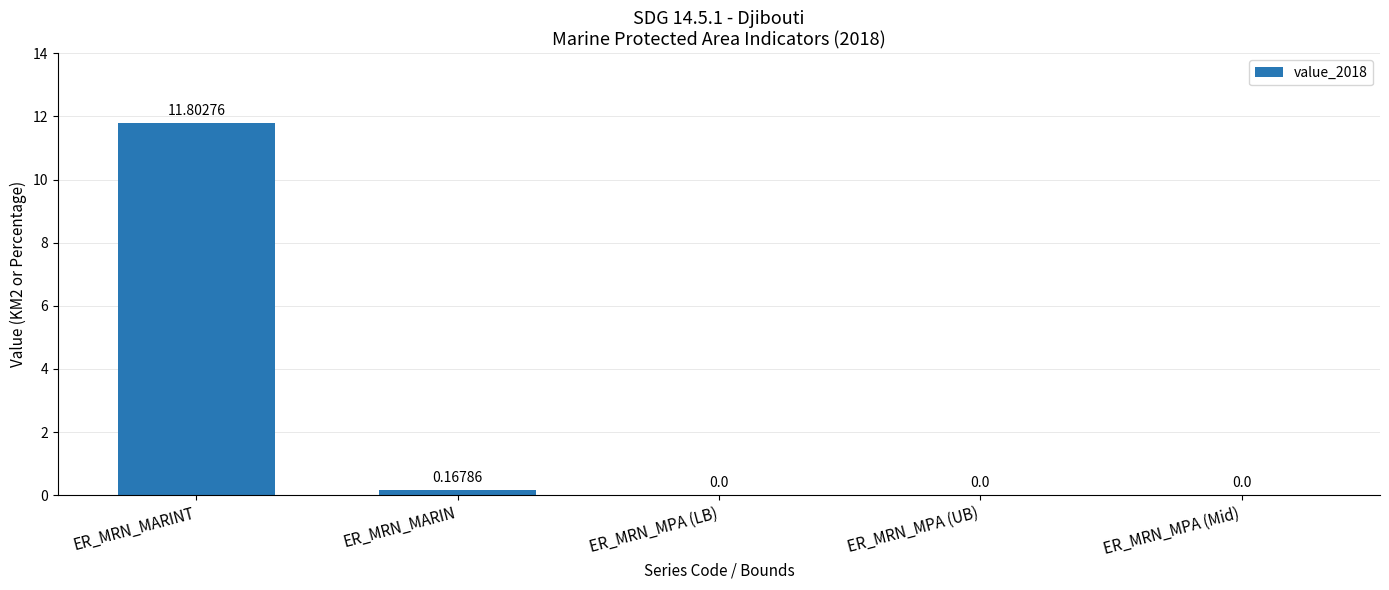

Which category has the highest value across all series?

ER_MRN_MARINT